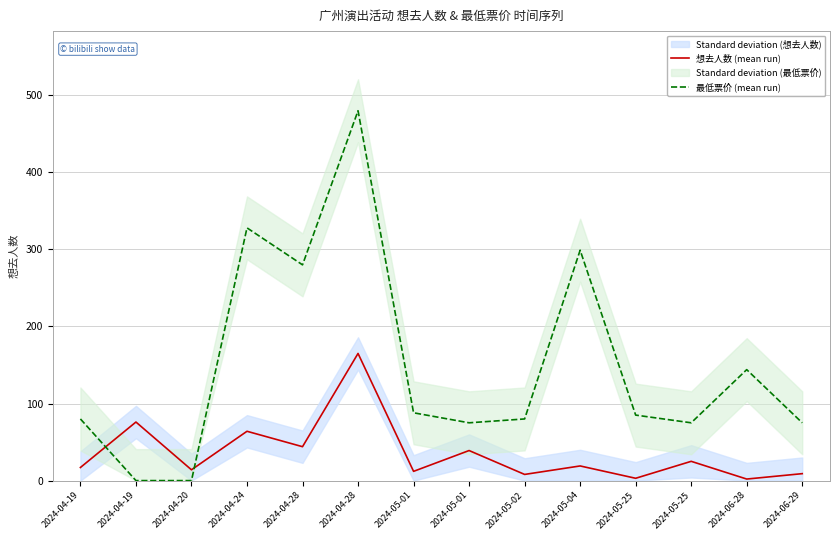

Reading left to right, transcribe all the data shown in this chart.

想去人数 (mean run): 17	76	14	64	44	165	12	39	8	19	3	25	2	9
最低票价 (mean run): 80	0	0	328	280	480	88	75	80	299	85	75	144	75